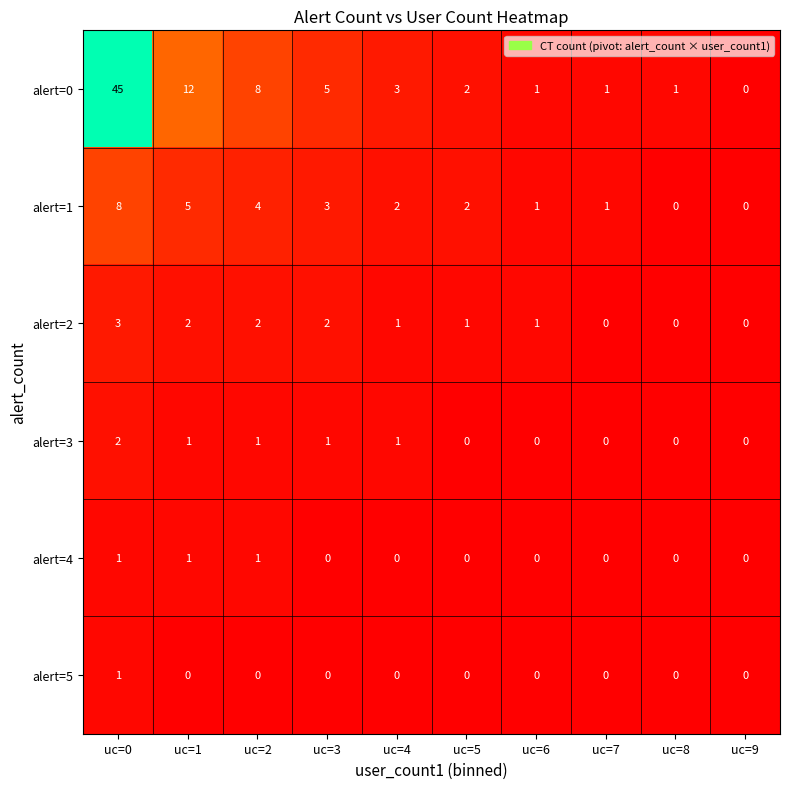

At which category does the chart reach its peak across all series?

uc=0